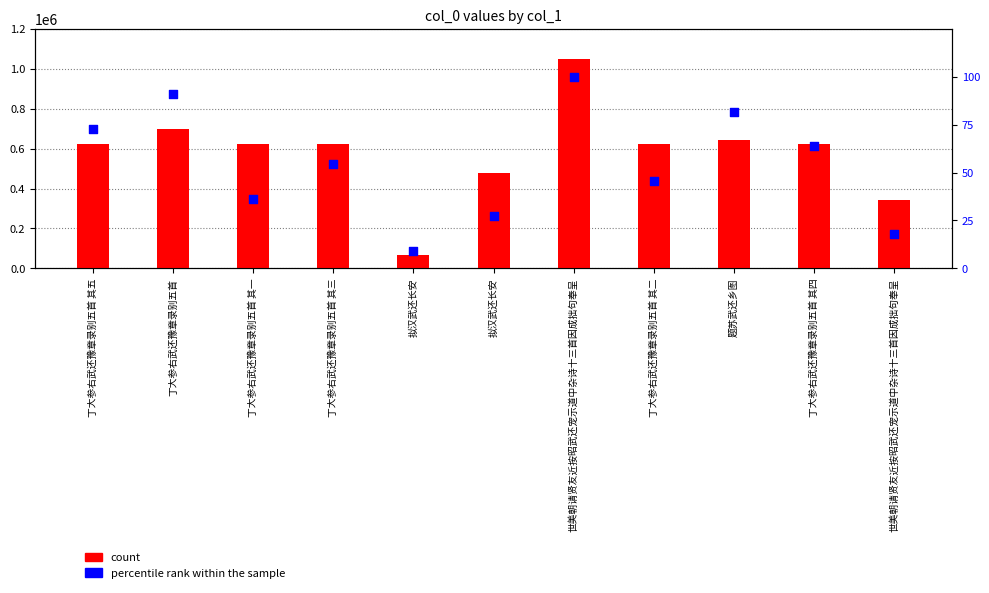

At which category is the sum across all series the highest?

世美朝请贤友近按昭武还宠示道中杂诗十三首因成拙句奉呈